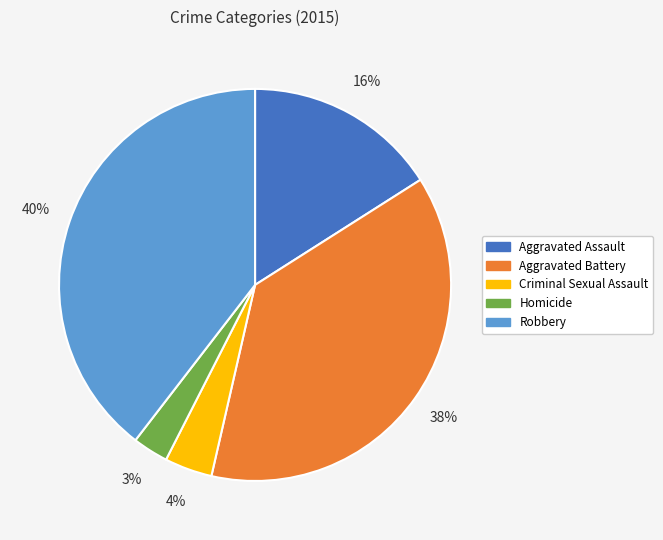

Which has a higher value, Robbery or Homicide?

Robbery